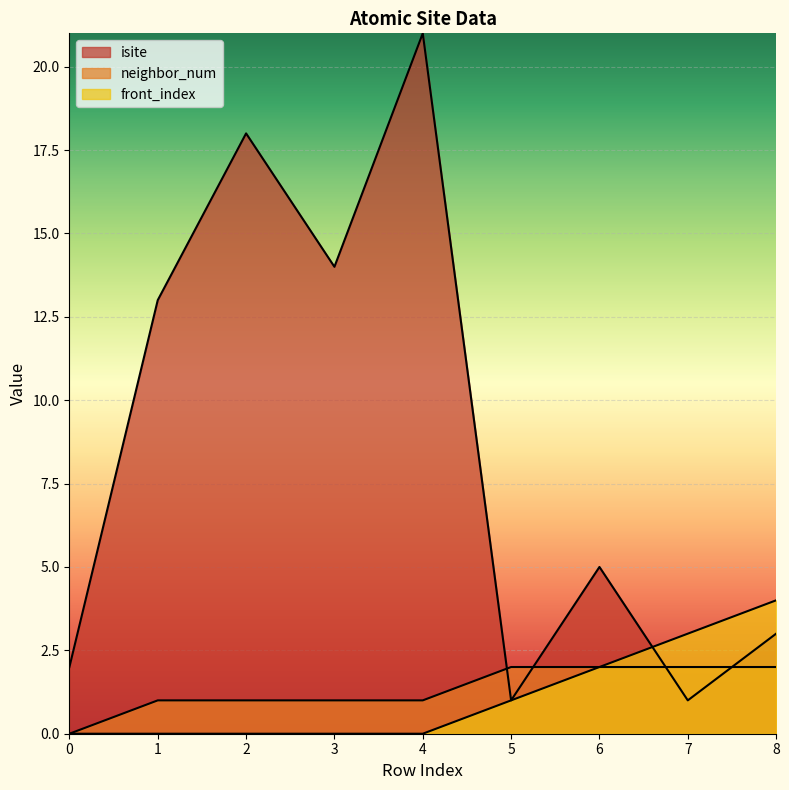

What is the value of the isite point at the 5th from the left?

21